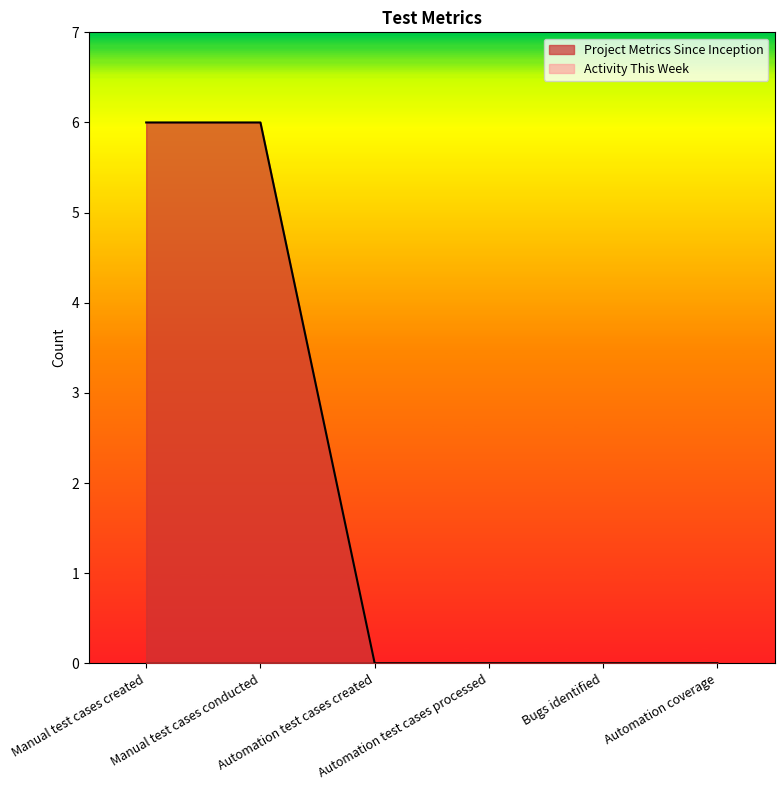

List the labels in order of value, smallest first.

Automation test cases created, Automation test cases processed, Bugs identified, Automation coverage, Manual test cases created, Manual test cases conducted